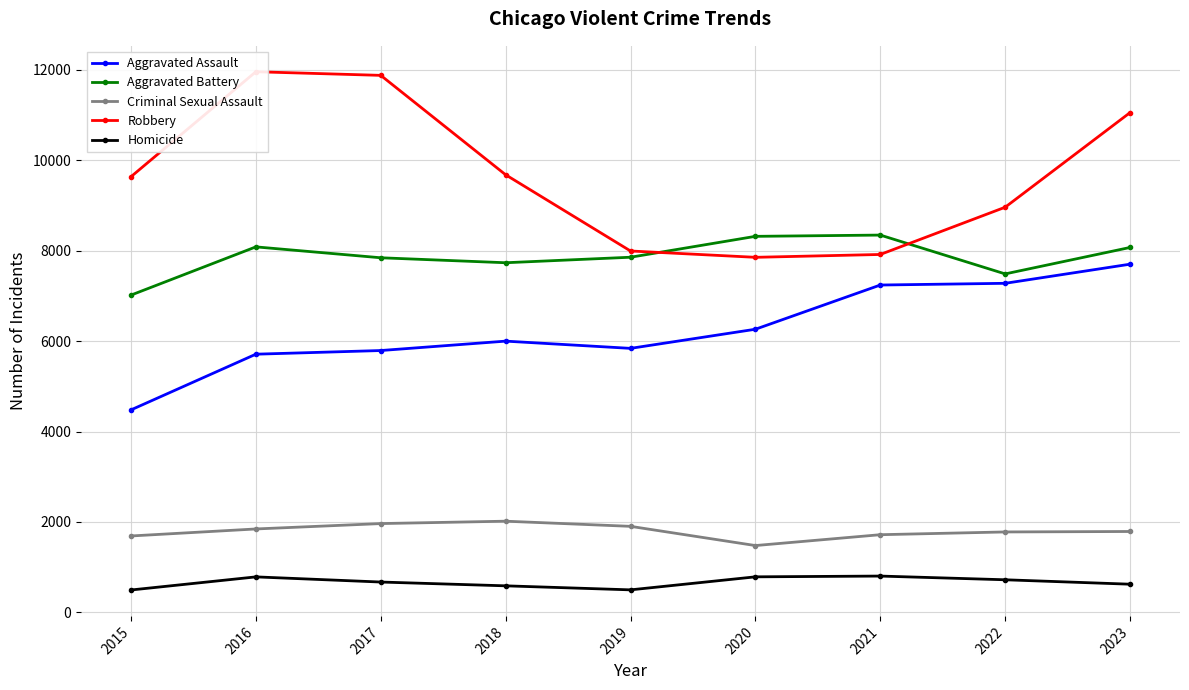

How many interior local valleys does the Homicide series have?

1